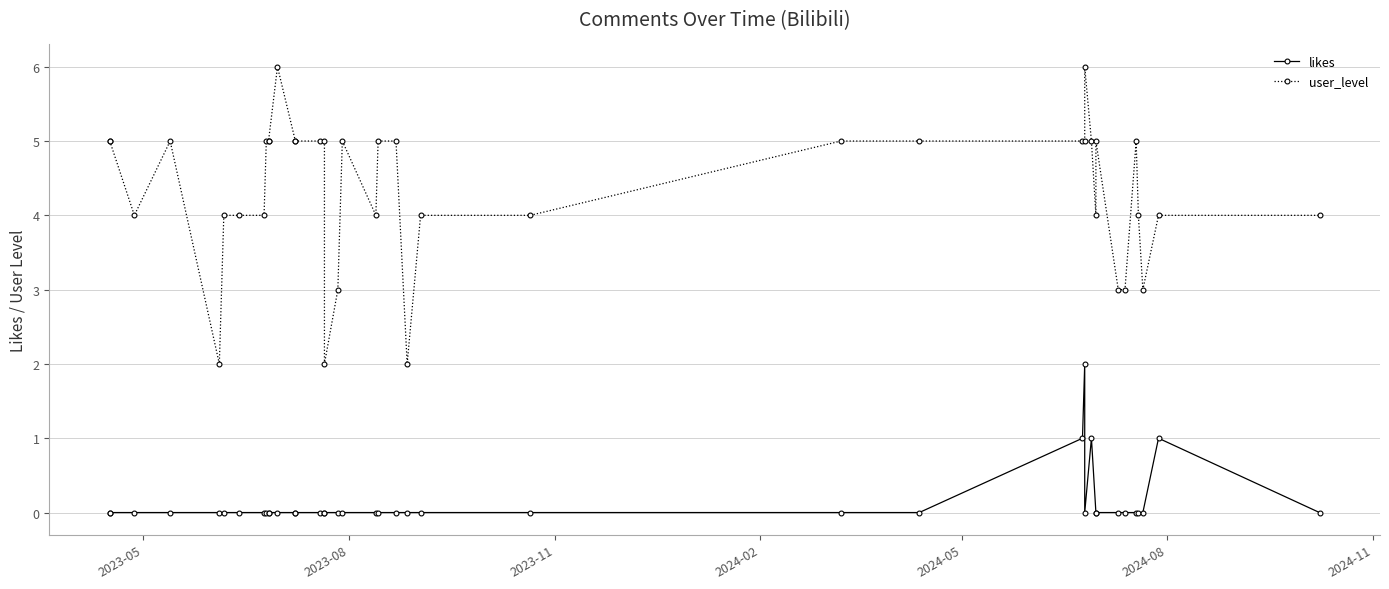

How many interior local peaks does the likes series have?

3